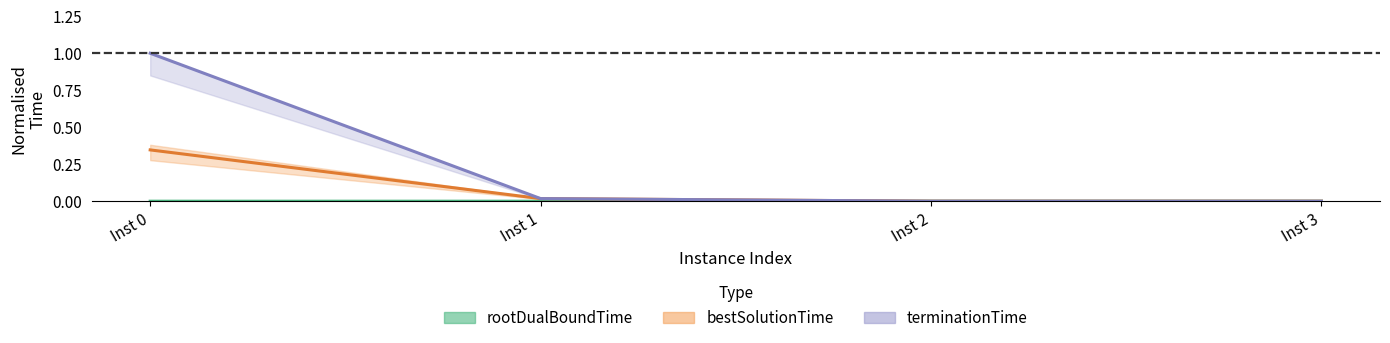

Where is bestSolutionTime nearest to the value 0?

3